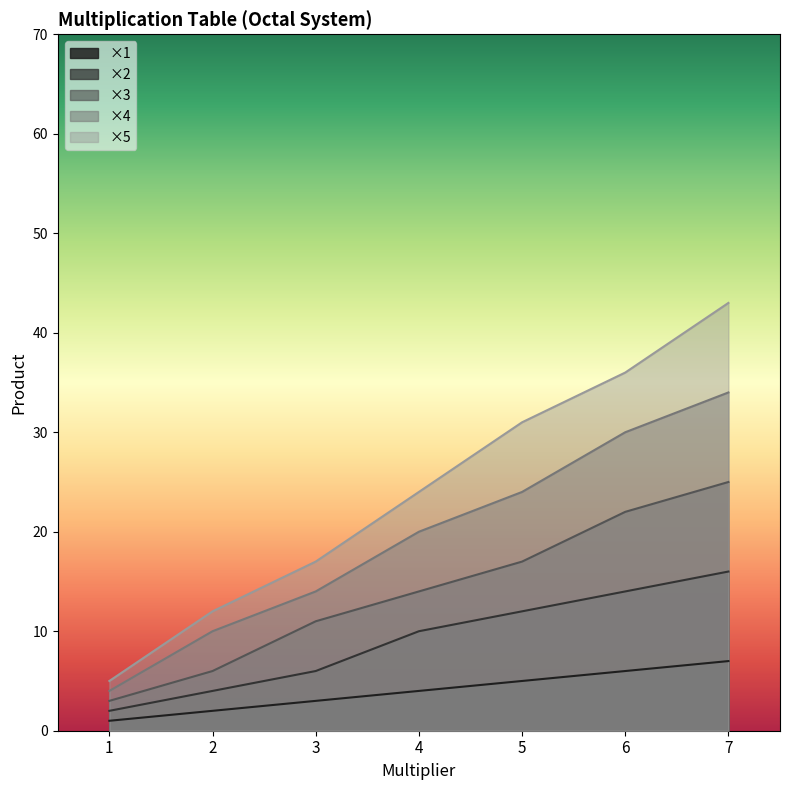

What is the value of the ×2 point at the 3rd from the left?

6